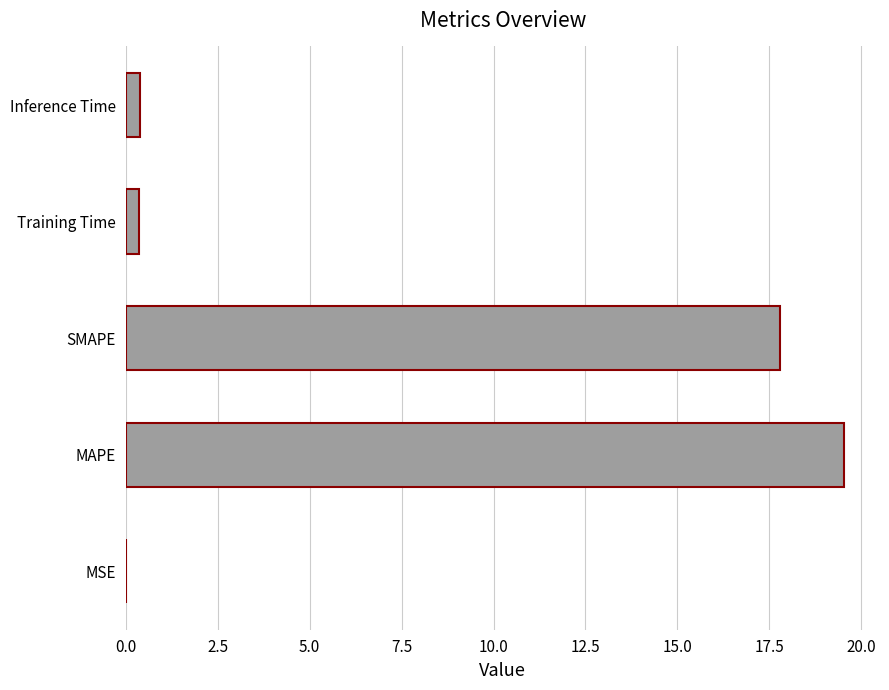

What is the sum of all values?

38.1